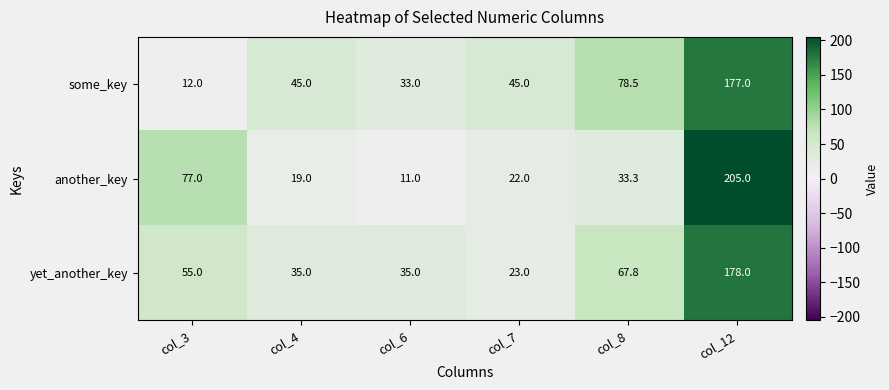

At which label is some_key closest to 94?

col_8